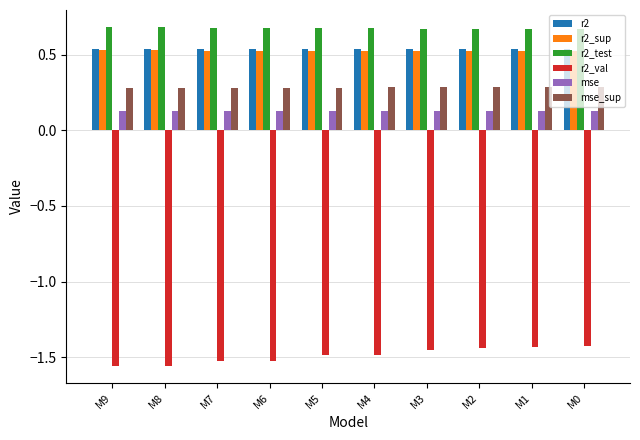

What is the spread (max minus min) of values at M2?

2.1